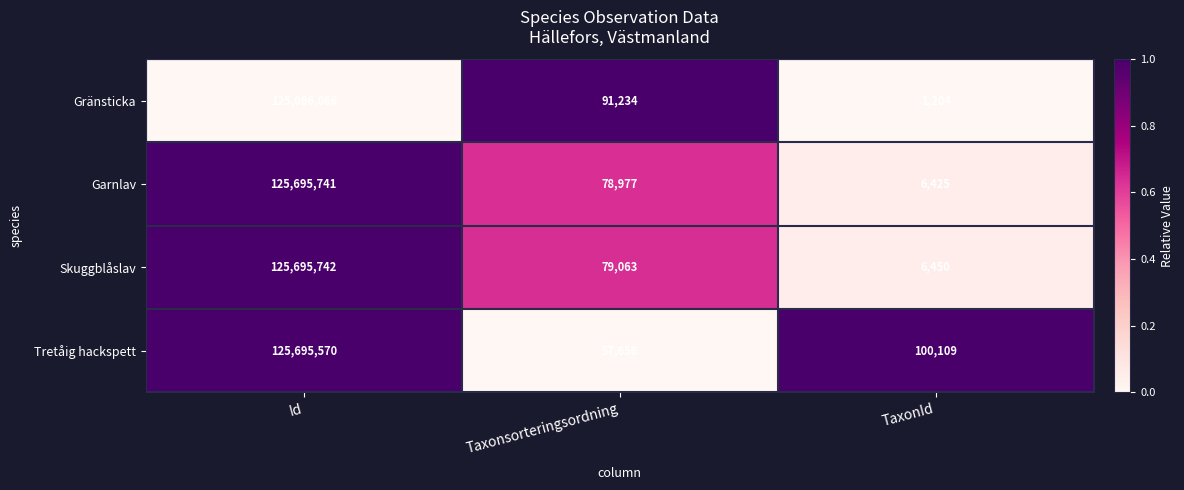

Reading right to left, transcribe all the data shown in this chart.

Gränsticka: 1204	91234	125096066
Garnlav: 6425	78977	125695741
Skuggblåslav: 6450	79063	125695742
Tretåig hackspett: 100109	57656	125695570